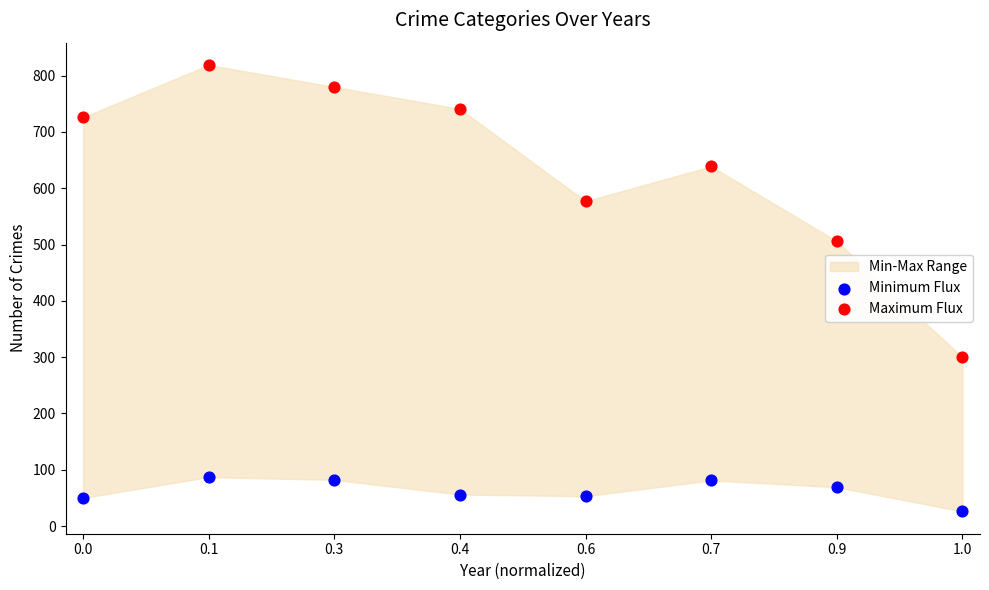

In the Maximum Flux series, what Y value is closest to 559?

577